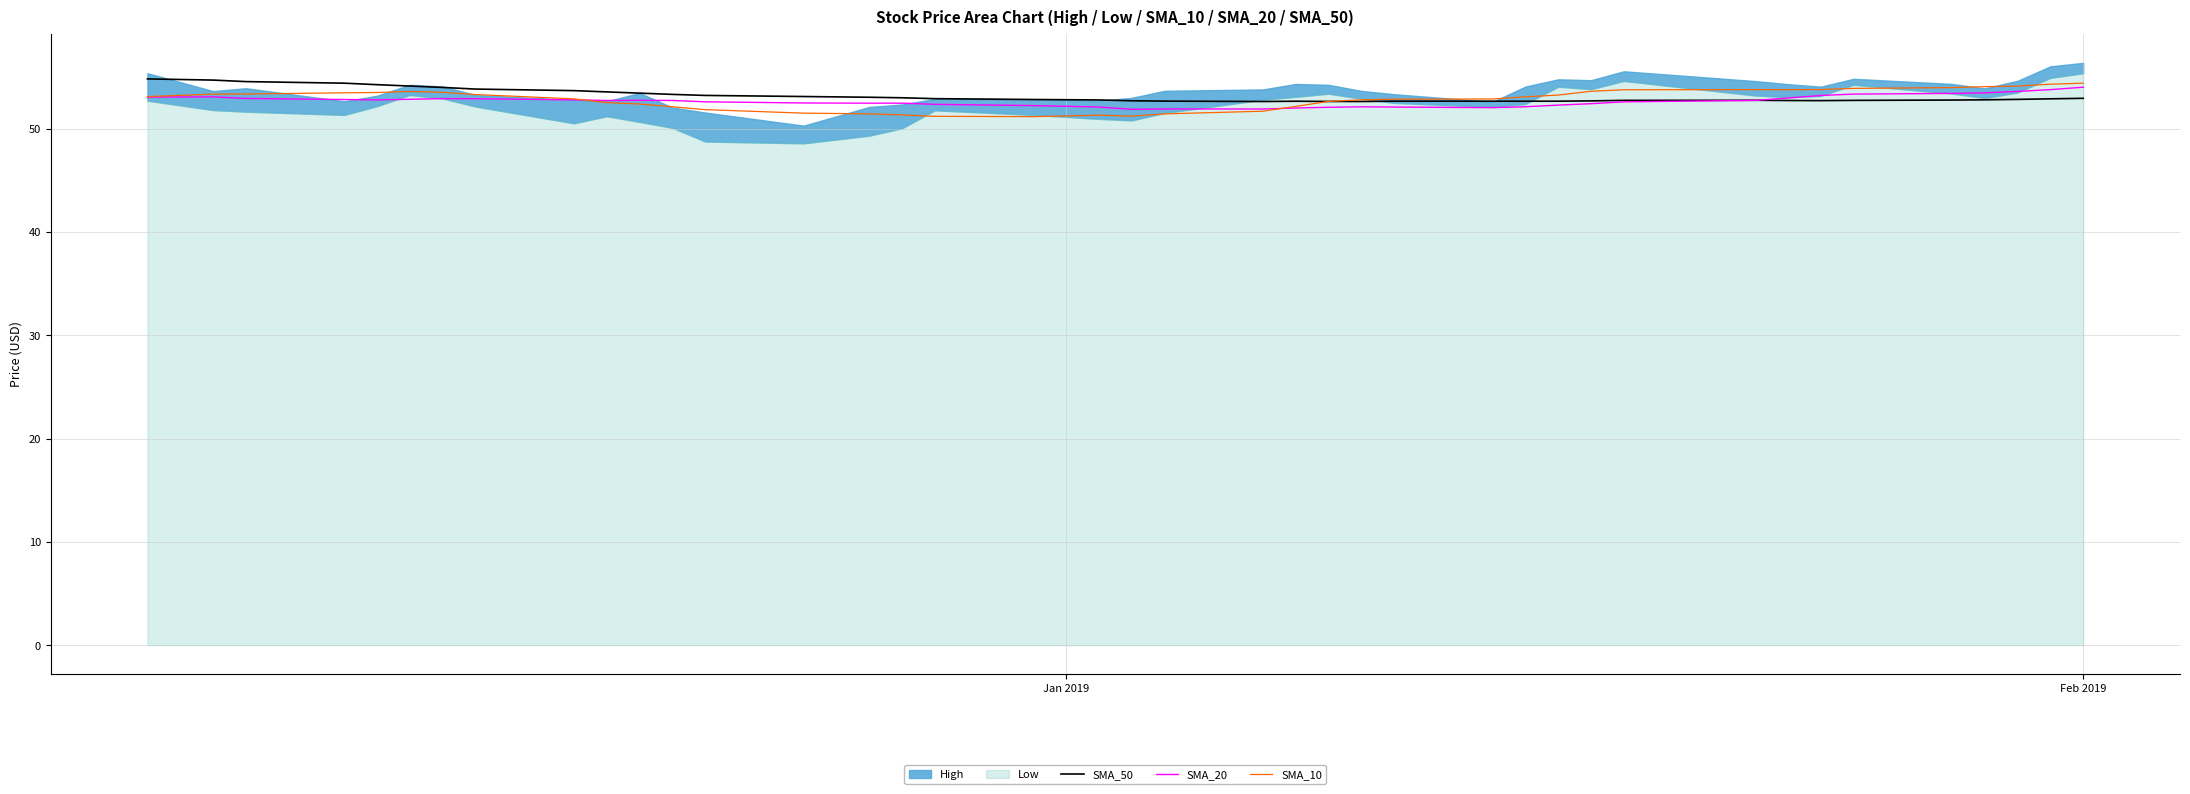

True or false: SMA_50 and SMA_20 intersect in this chart.

True